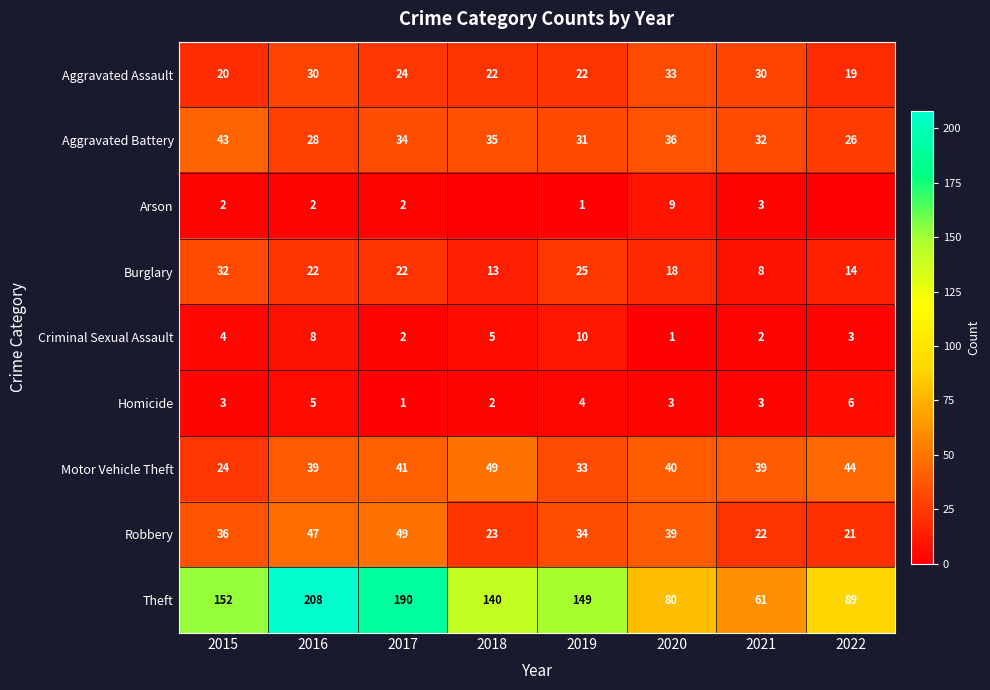

At how many categories does at least one series exceed 200?

1